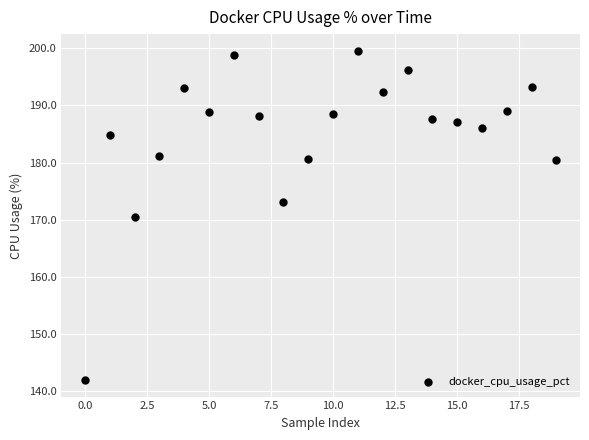

What is the range of Y values (max minus min)?

57.7